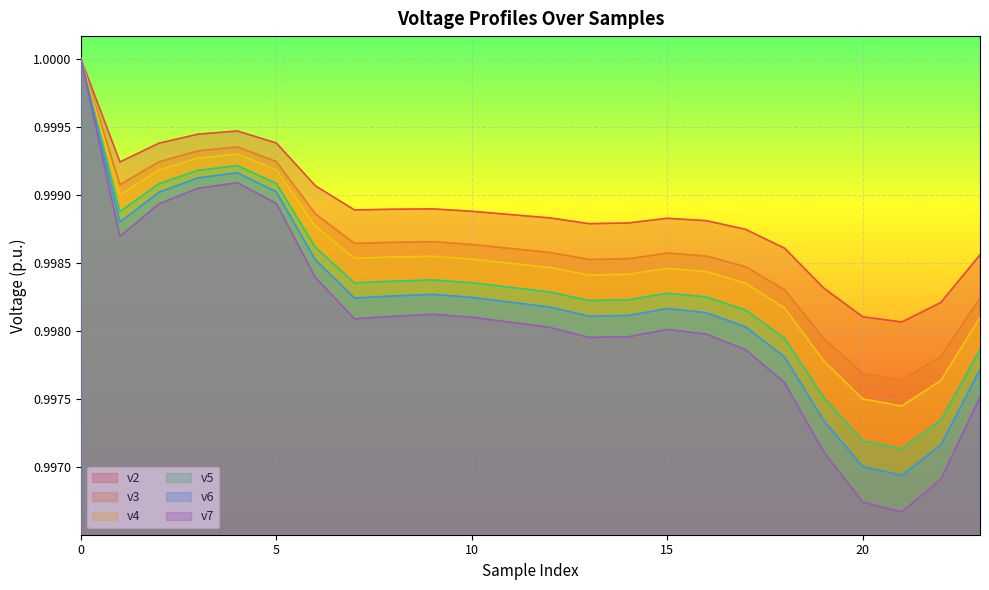

Does the chart display data point markers on the line(s)?

No